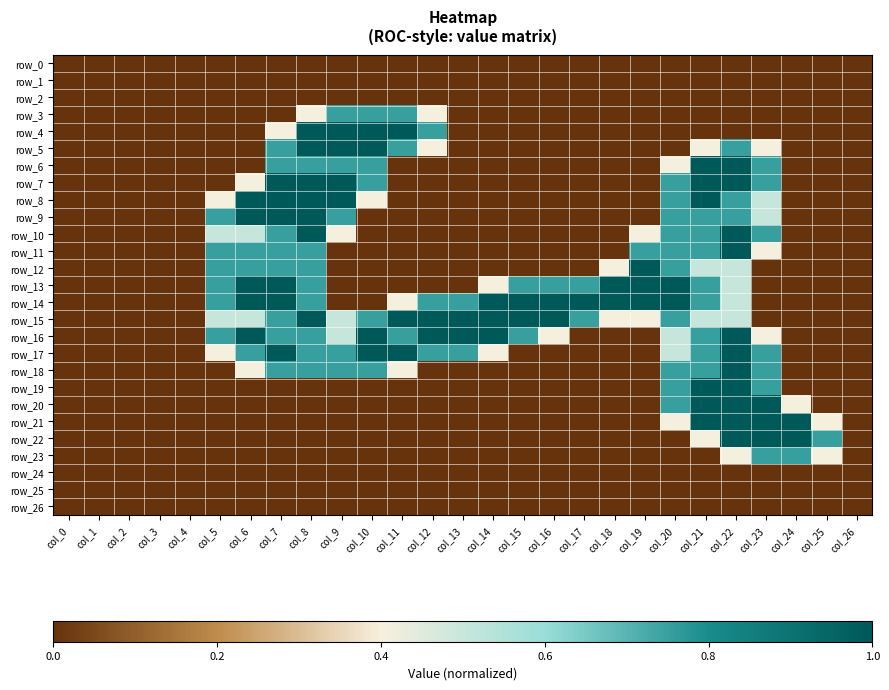

At col_6, list the series in order from smallest to largest.

row_0, row_1, row_2, row_3, row_4, row_5, row_6, row_19, row_20, row_21, row_22, row_23, row_24, row_25, row_26, row_7, row_18, row_10, row_15, row_11, row_12, row_17, row_8, row_9, row_13, row_14, row_16